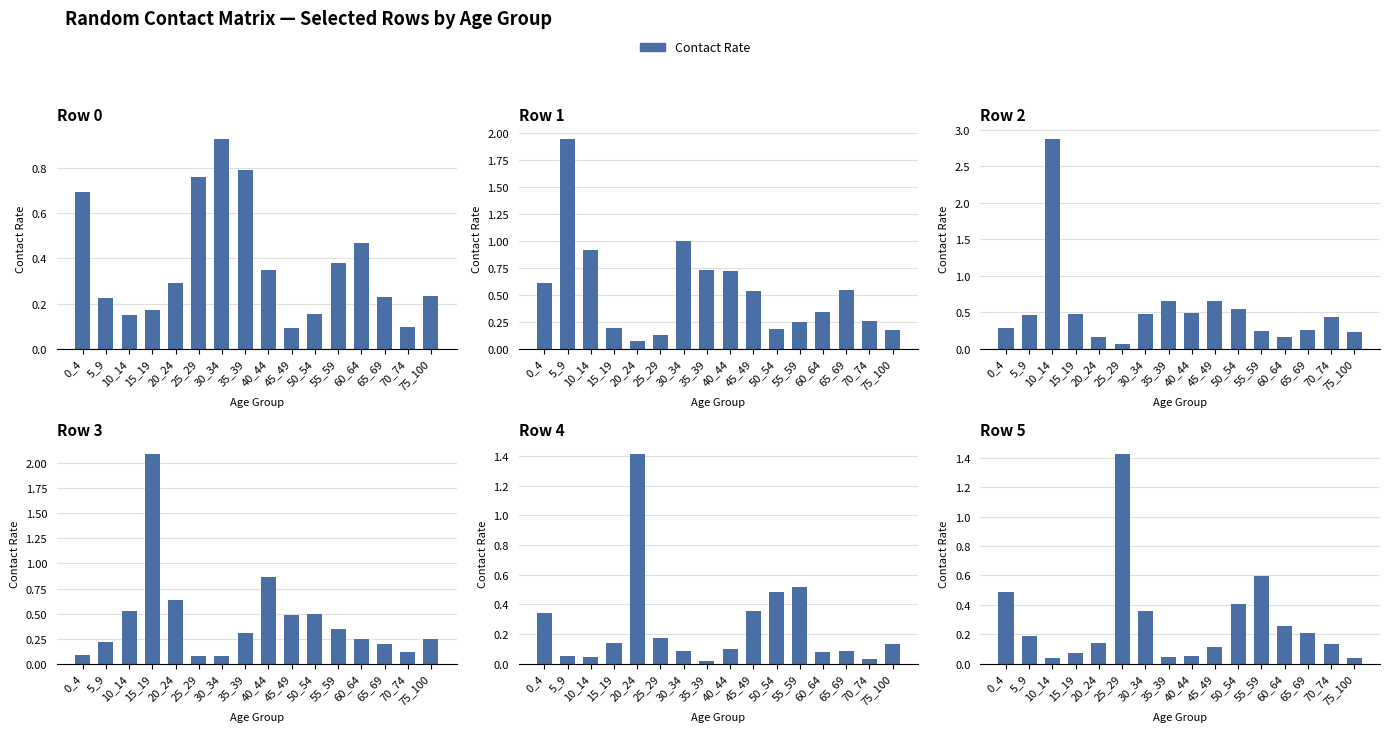

True or false: Row 0 has a value of 0.3 at 20_24.

True